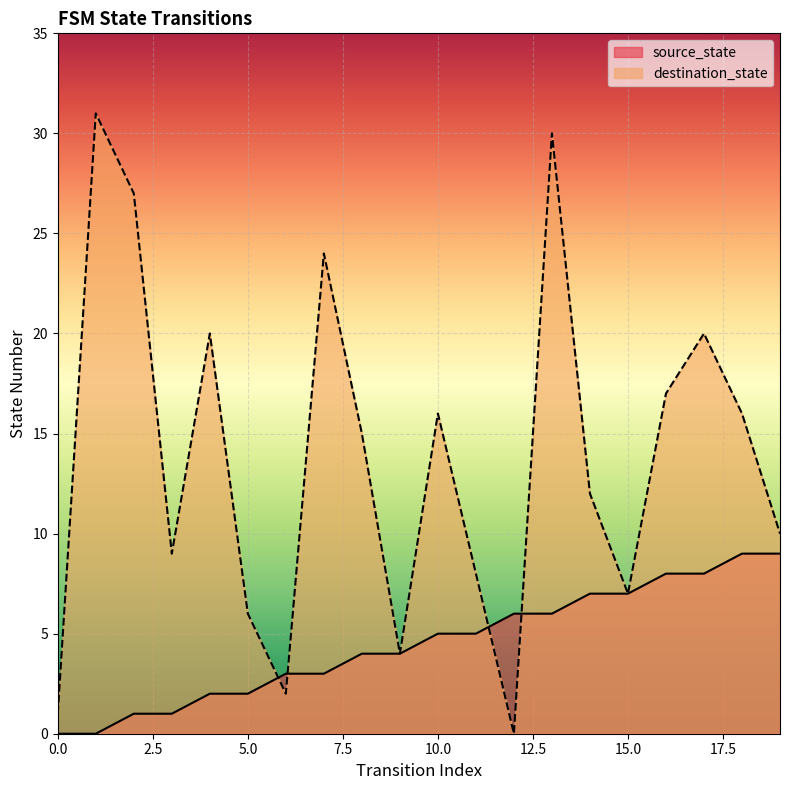

Which series changed the most between 8 and 15?

destination_state